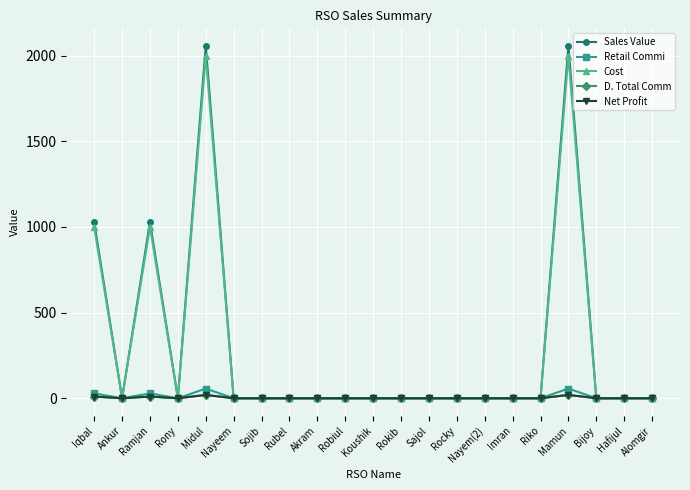

The Retail Commi series shows 39.1 at Rocky. True or false?

False